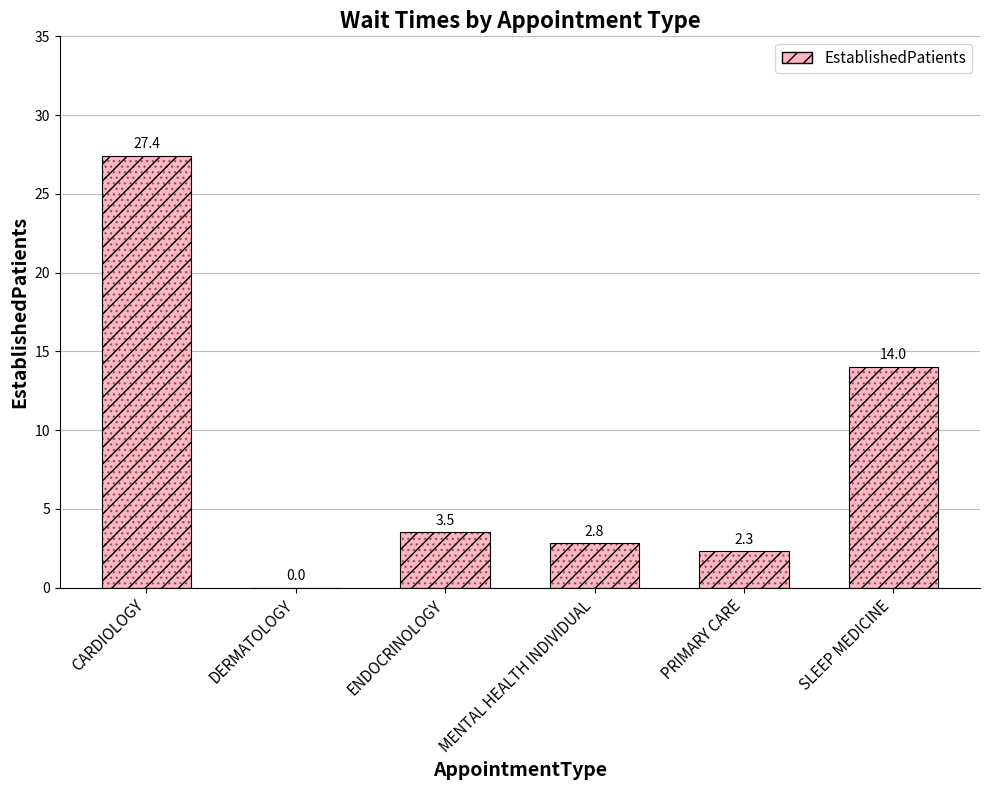

What value does the data have at MENTAL HEALTH INDIVIDUAL?

2.8